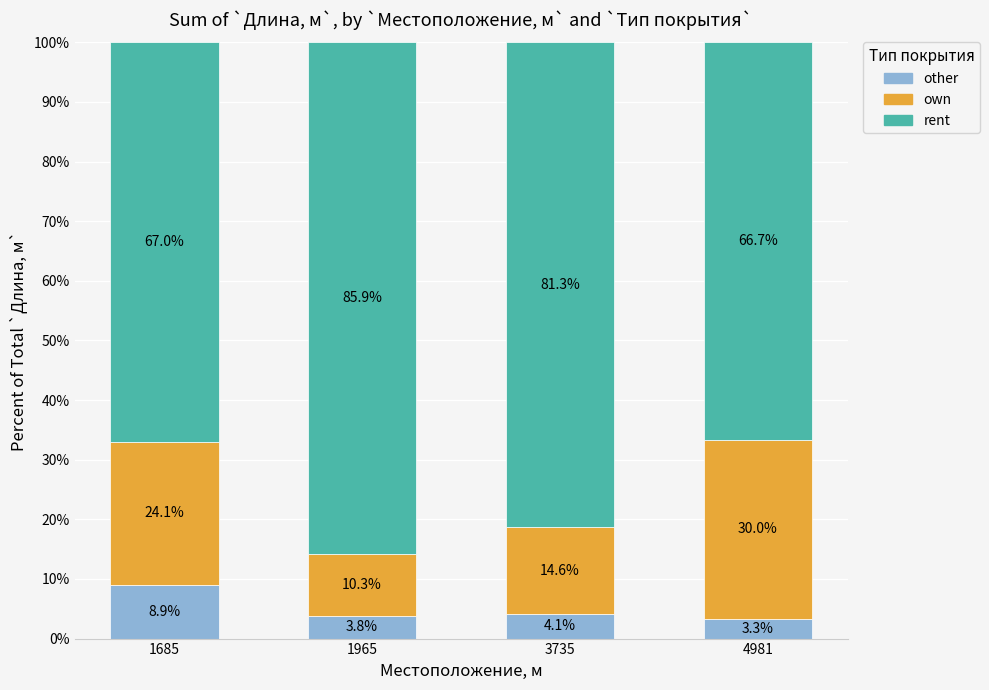

What is the difference between the maximum and minimum values in the other series?

5.6